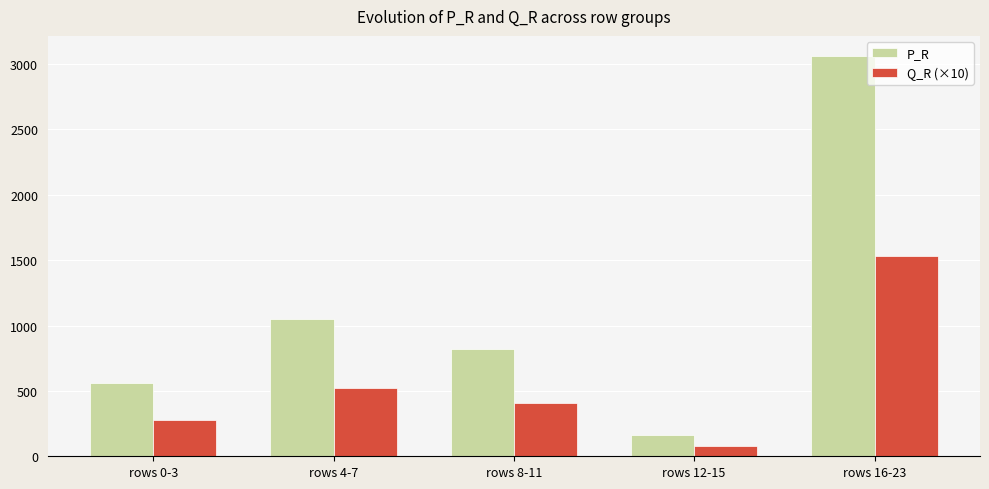

What is the difference between the highest and lowest values at rows 4-7?

525.0